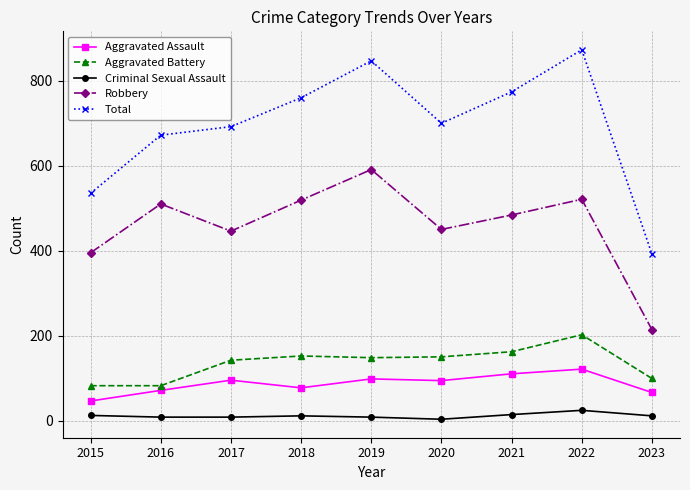

What is the average value of the Criminal Sexual Assault series?

11